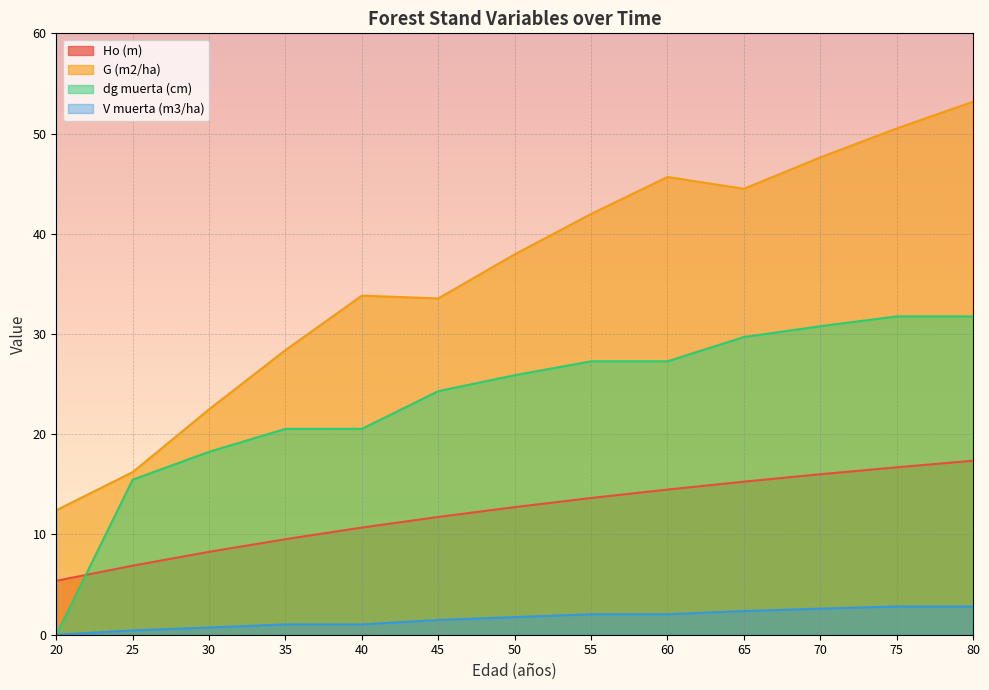

How many lines are shown in the chart?

4